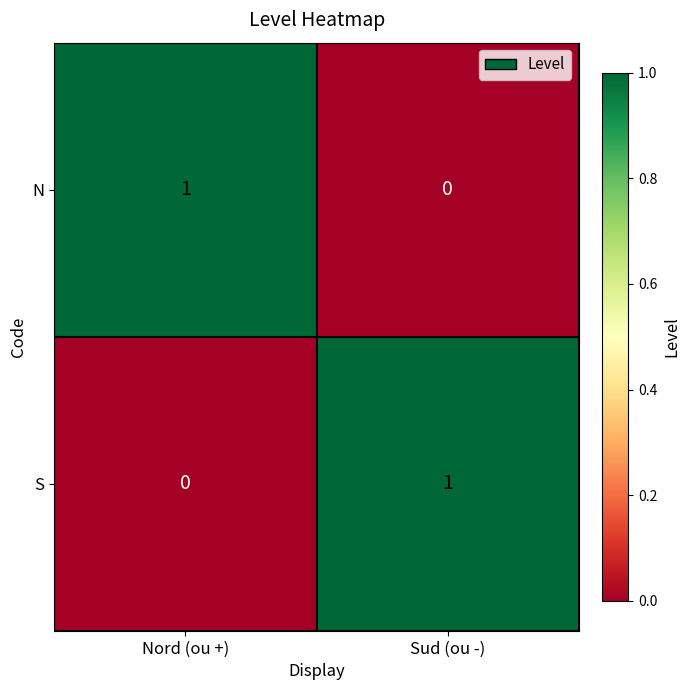

What is the greatest value displayed?

1